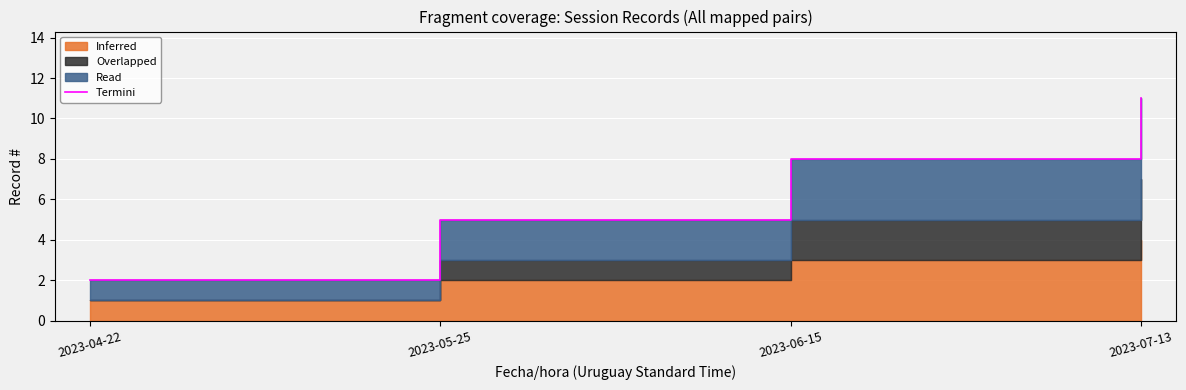

Which has a higher value, 2023-05-25 or 2023-04-22?

2023-05-25